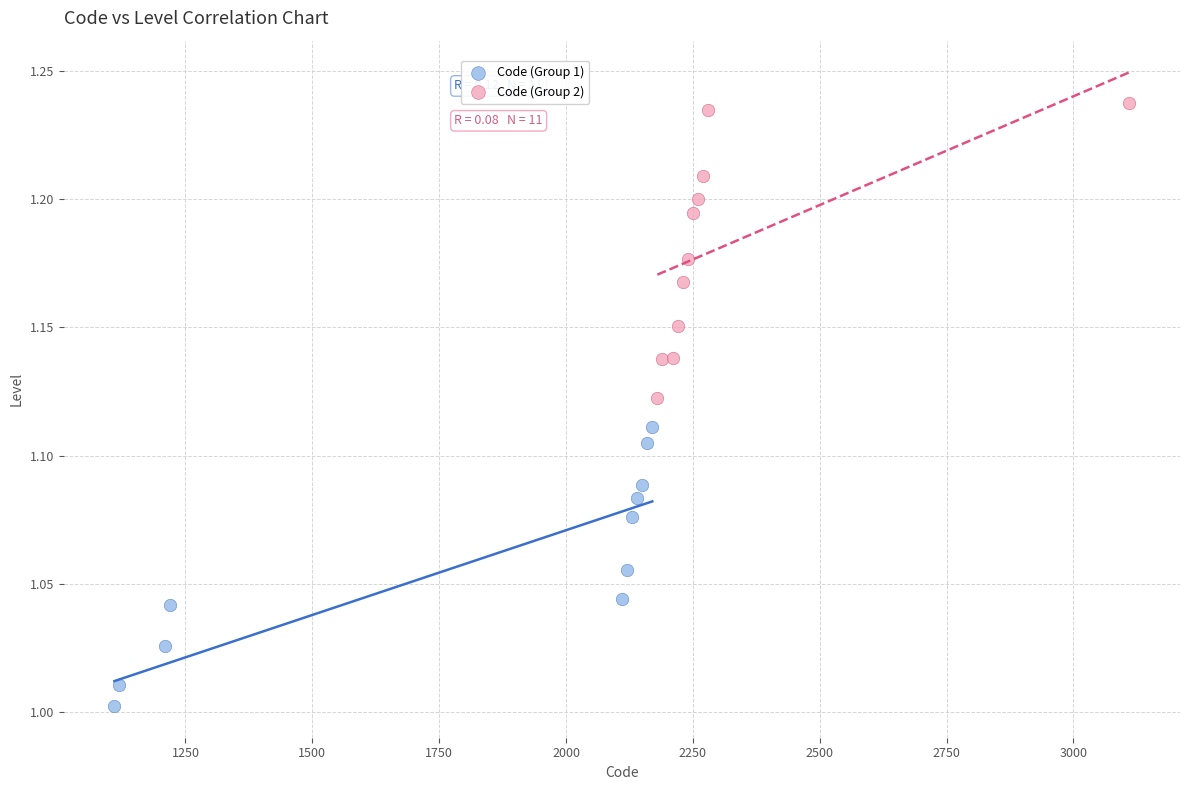

Which series contains the highest Y value?

Code (Group 2)